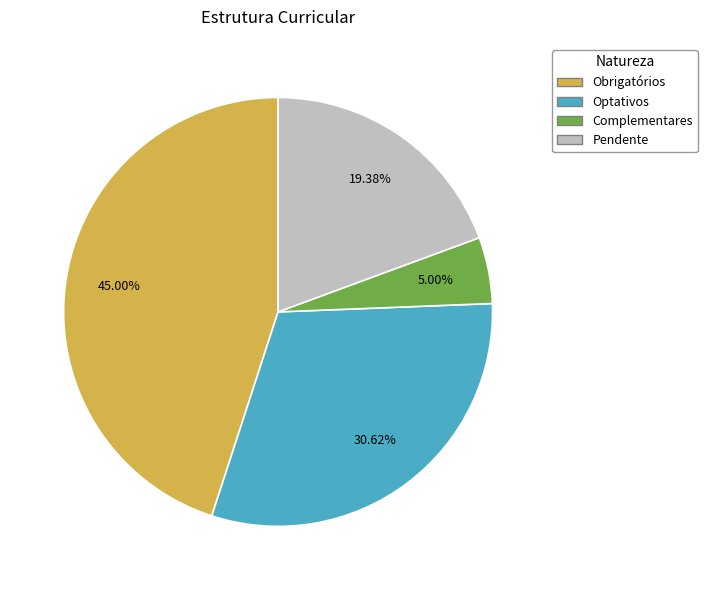

Which has a higher value, Obrigatórios or Optativos?

Obrigatórios